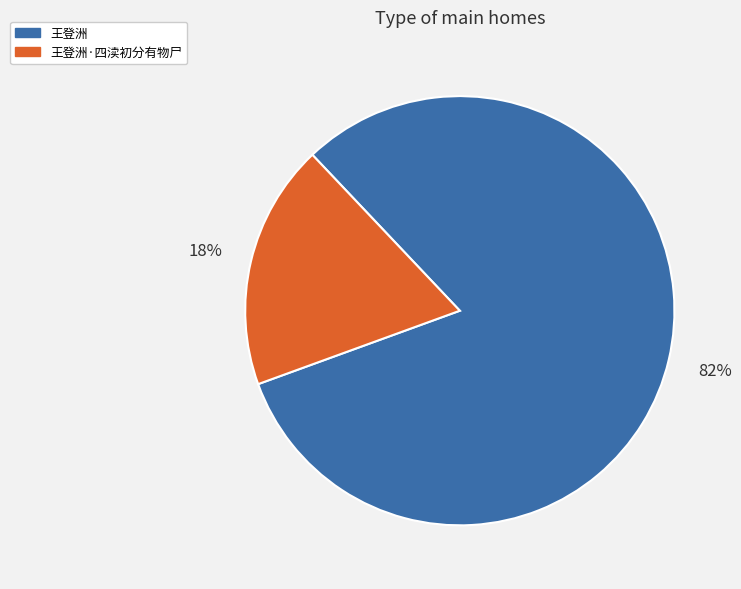

What is the largest slice in the pie chart?

王登洲